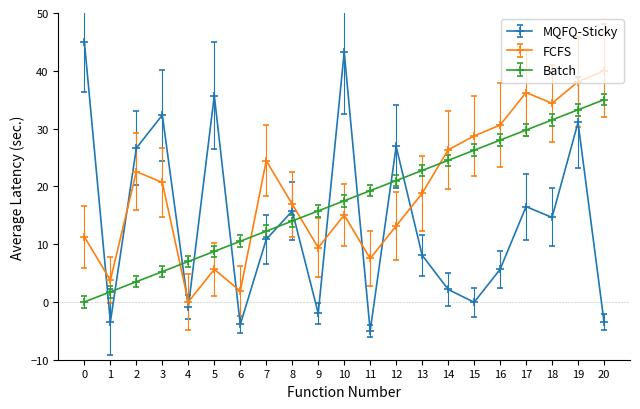

At which label is Batch closest to 17?

10